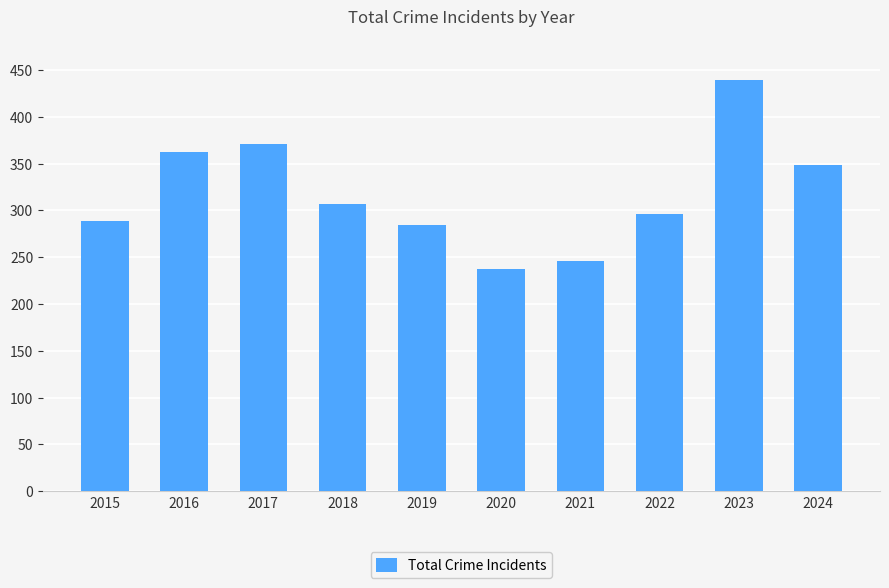

The value at 2021 is 165. True or false?

False